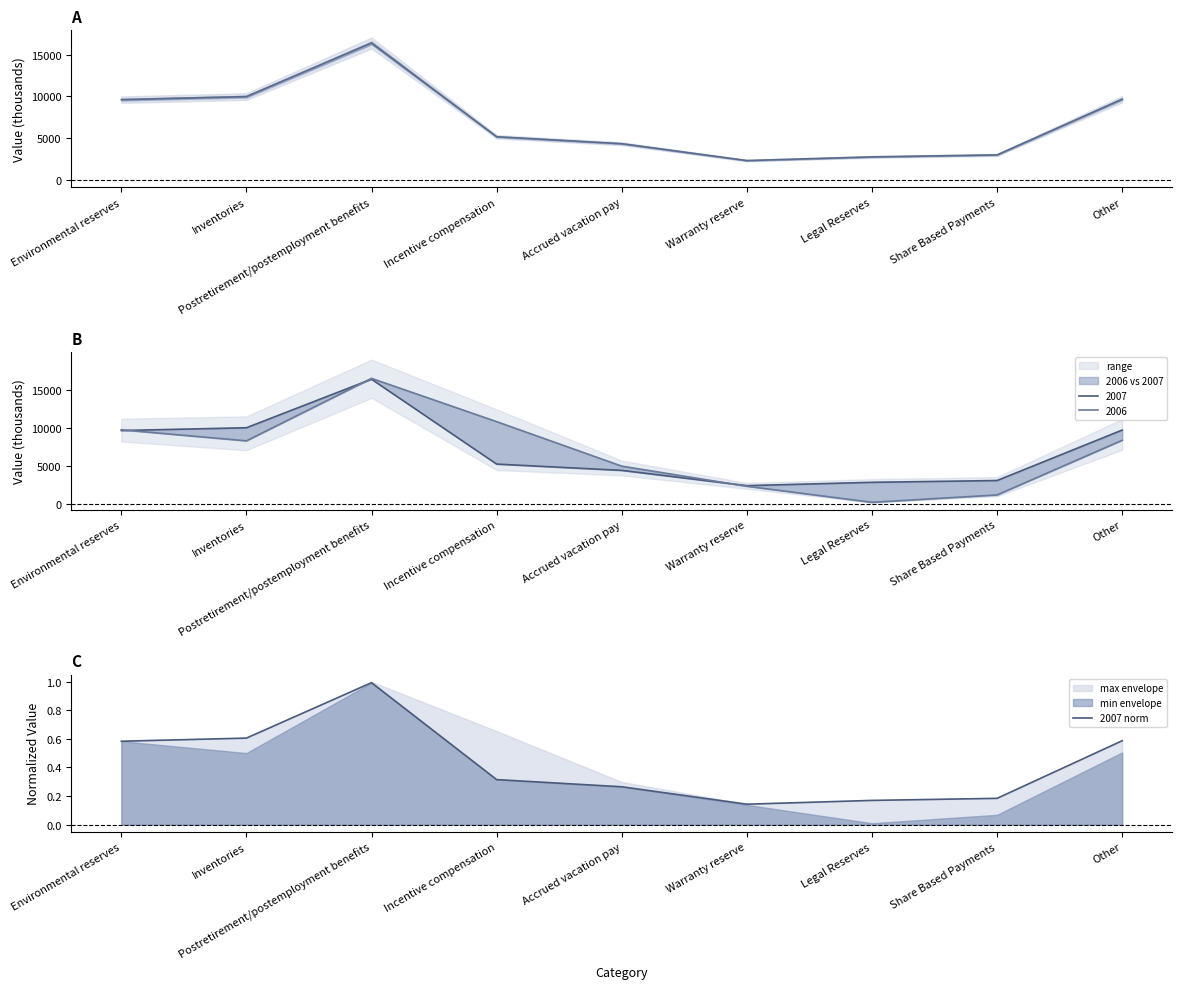

Is it true that 2007 norm equals 0.2 at Legal Reserves?

True